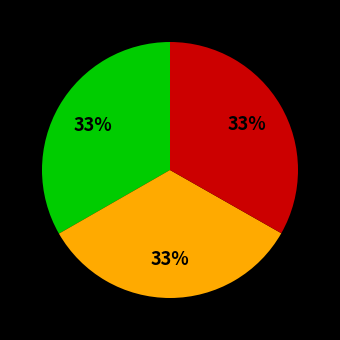

Is there any slice that represents more than half of the pie?

No